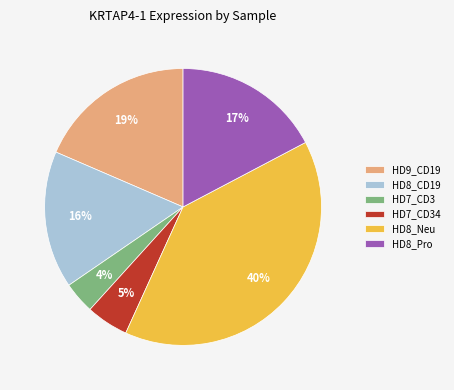

To the nearest percent, what percentage of the pie is HD7_CD3?

4%